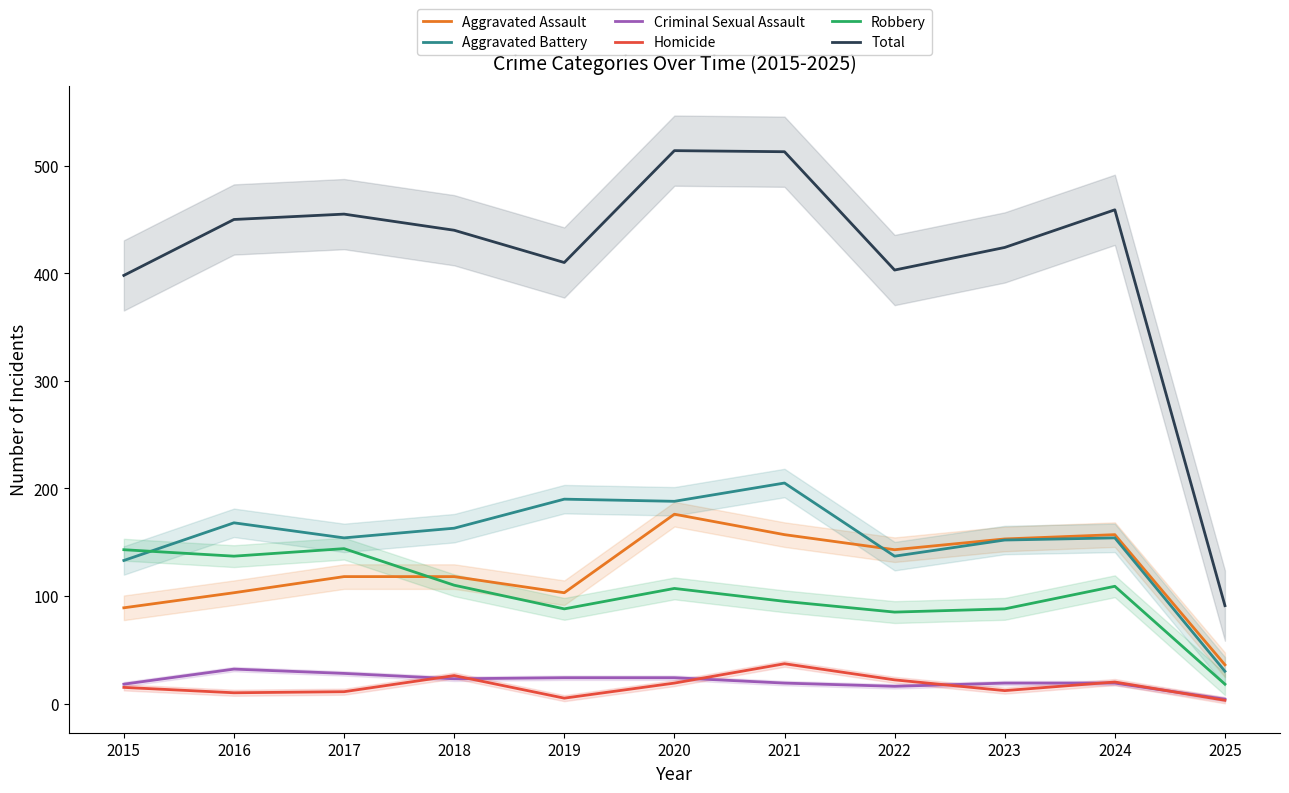

What is the difference between the highest and lowest values at 2021?

494